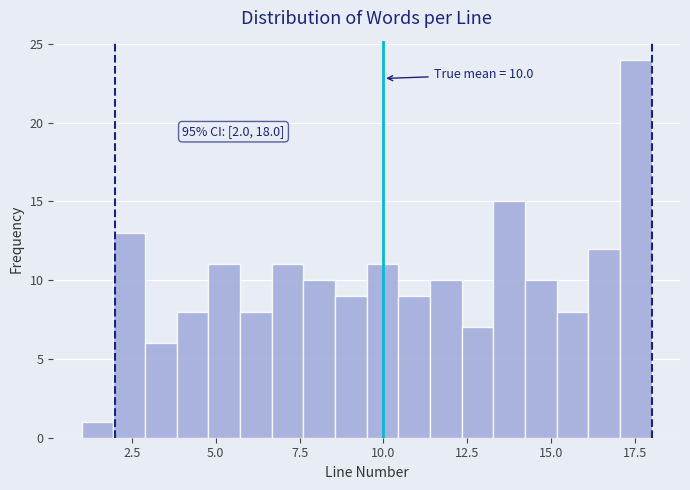

Read against the x-axis, roughly where is the centre of the tallest bar?

17.5